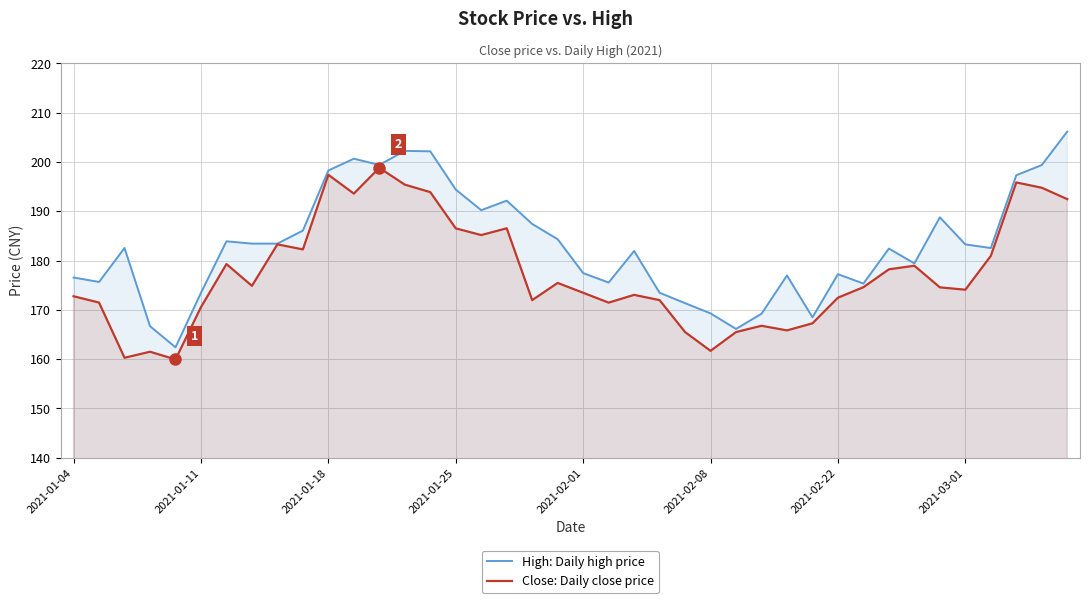

The High: Daily high price series shows 50.5 at 31. True or false?

False